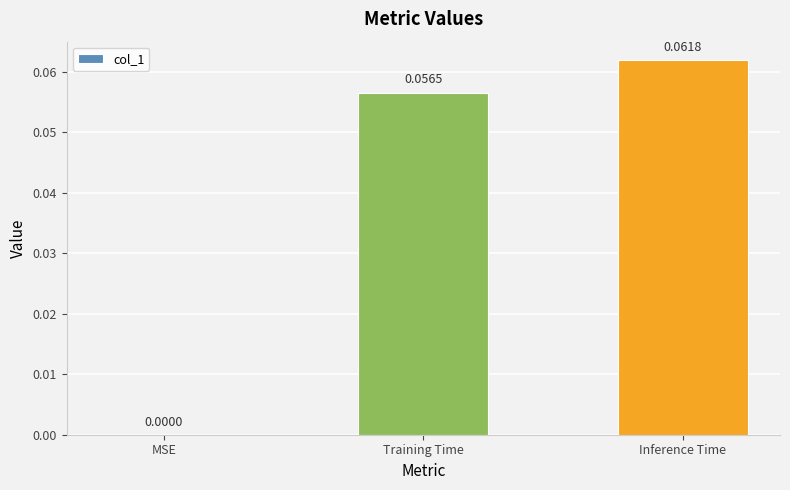

What is the change in value from MSE to Training Time?

+0.1